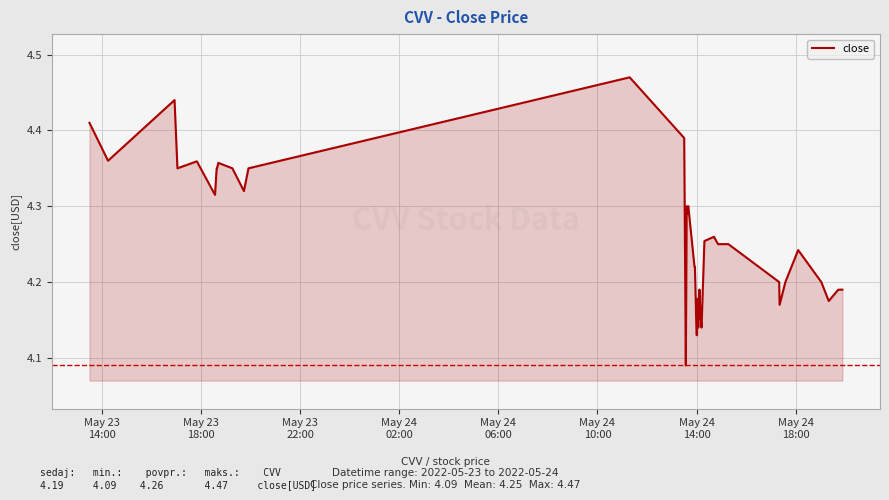

What is the greatest value displayed?

4.5